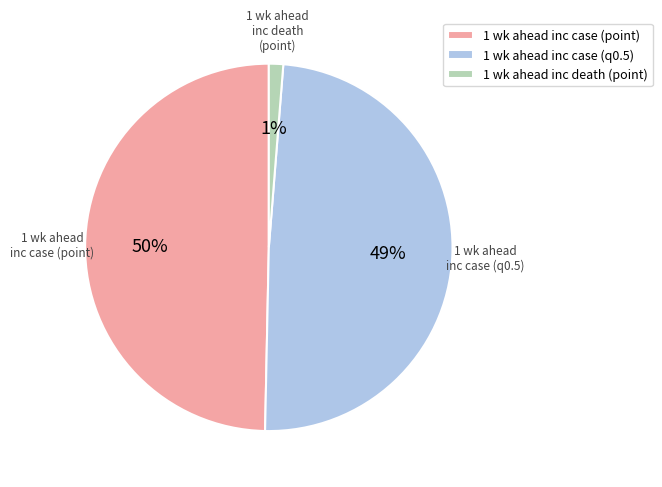

Which category has the biggest portion of the pie?

1 wk ahead inc case (point)